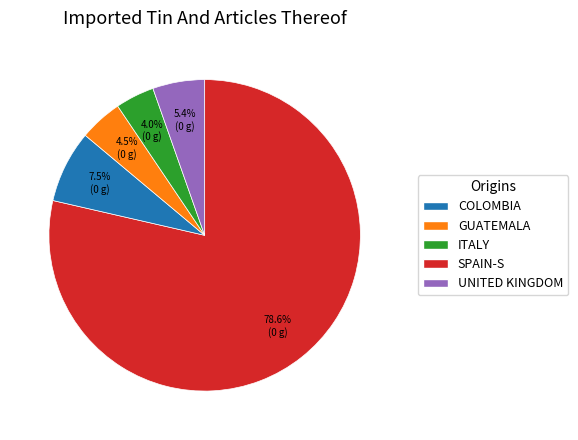

Which category has the biggest portion of the pie?

COLOMBIA